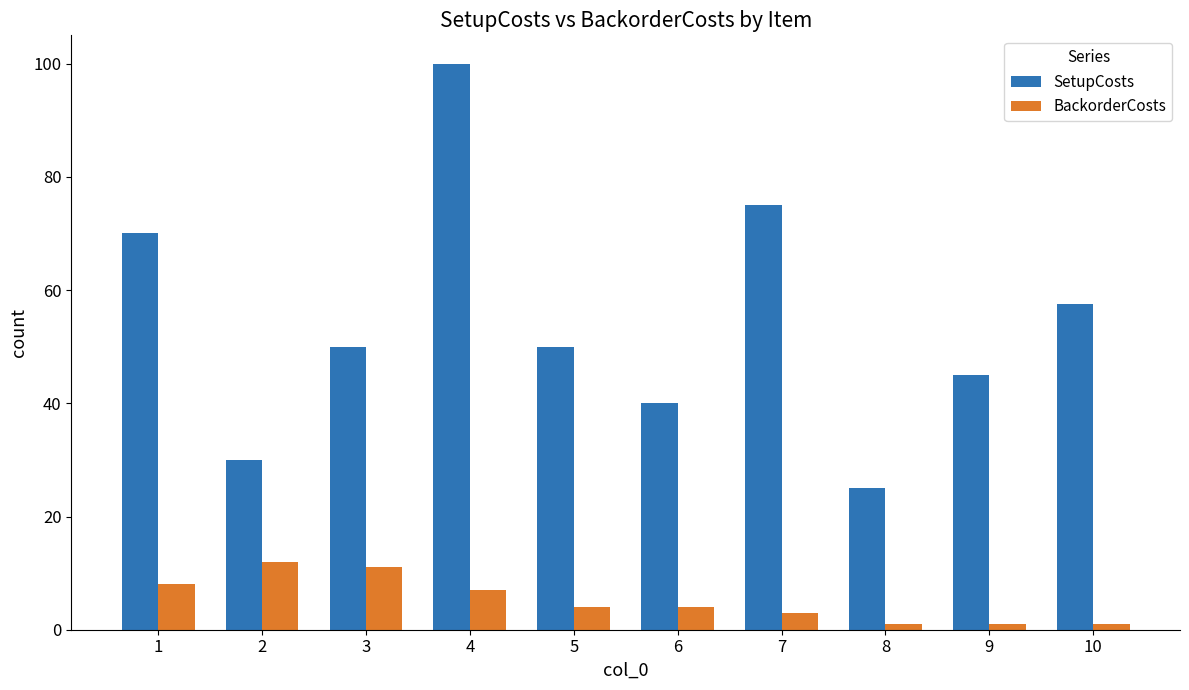

Where does the BackorderCosts series first go above 4?

1